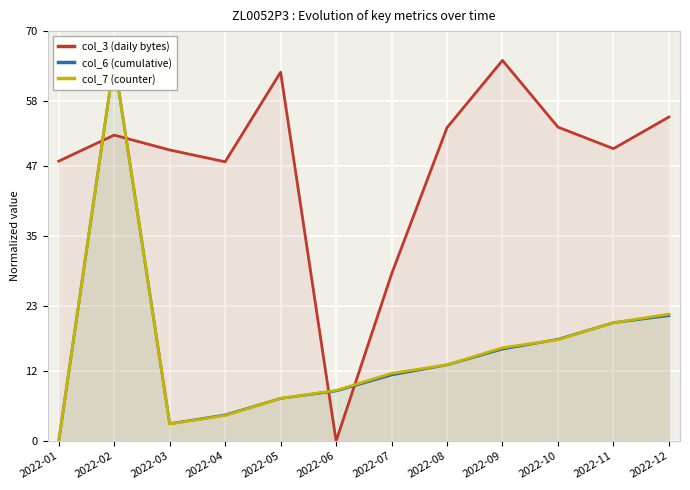

Does the chart display data point markers on the line(s)?

No